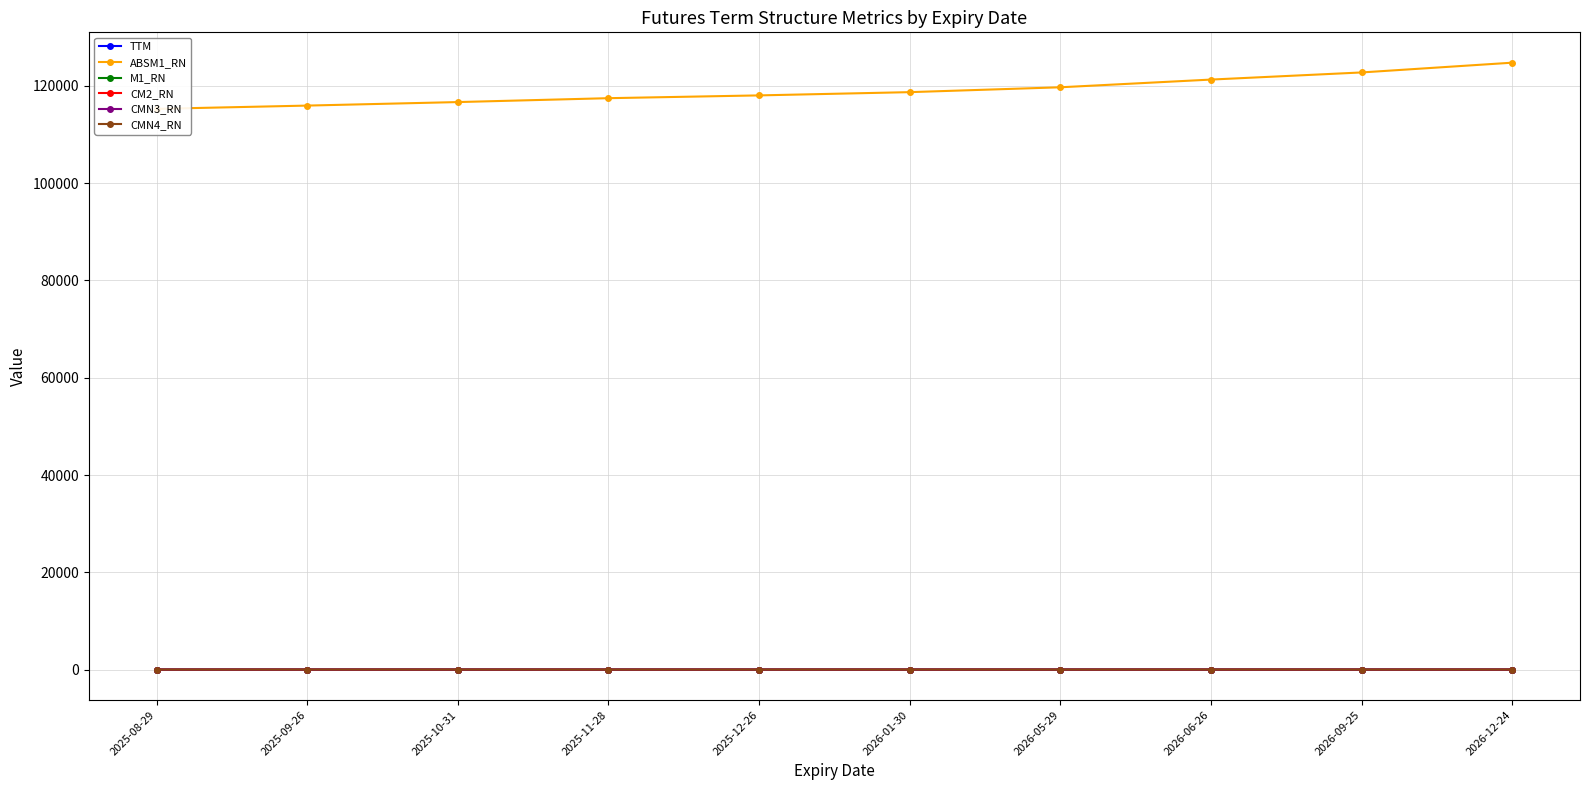

True or false: M1_RN has more than 0 points higher than both neighbors.

True